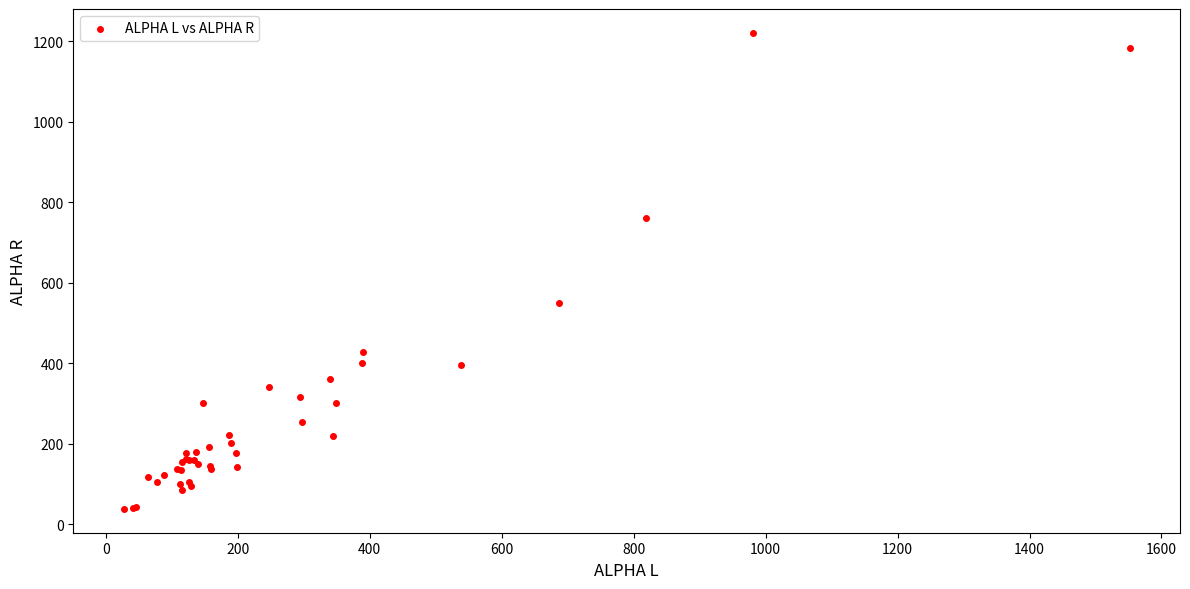

What Y value in the scatter plot is closest to 629?

549.5